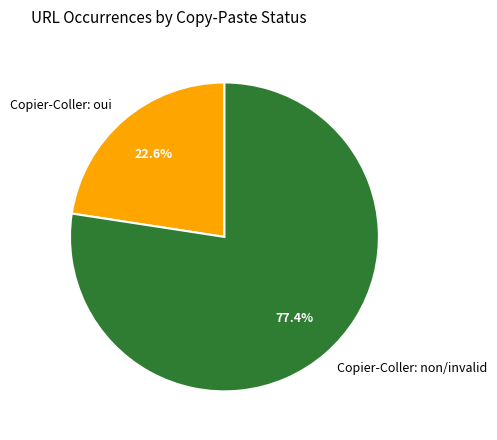

What portion of the pie excludes Copier-Coller: oui?

77.4%